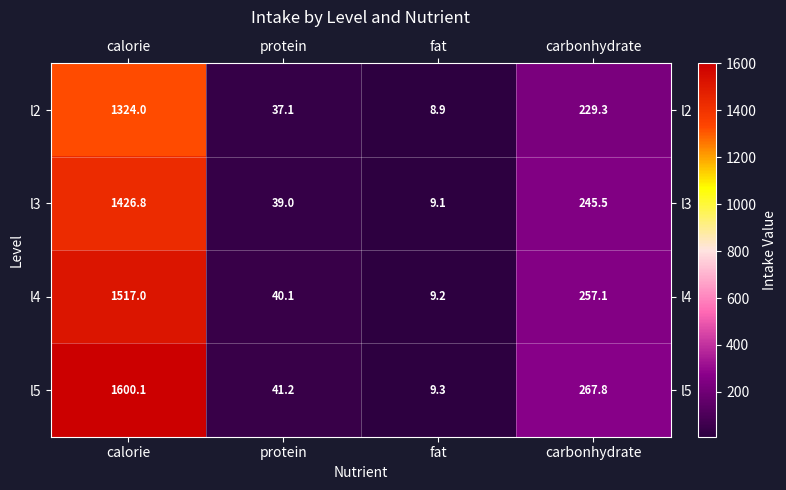

List the series in order of their peak value, lowest first.

l2, l3, l4, l5